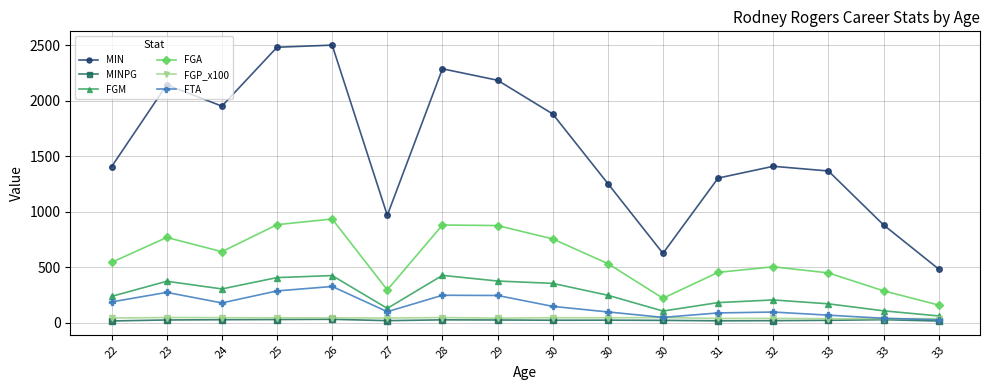

Does the chart have visible grid lines?

Yes